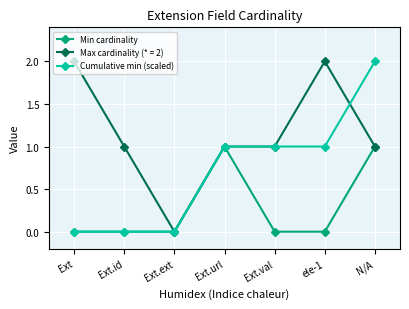

Between Ext and Ext.id, which series saw the biggest shift?

Max cardinality (* = 2)